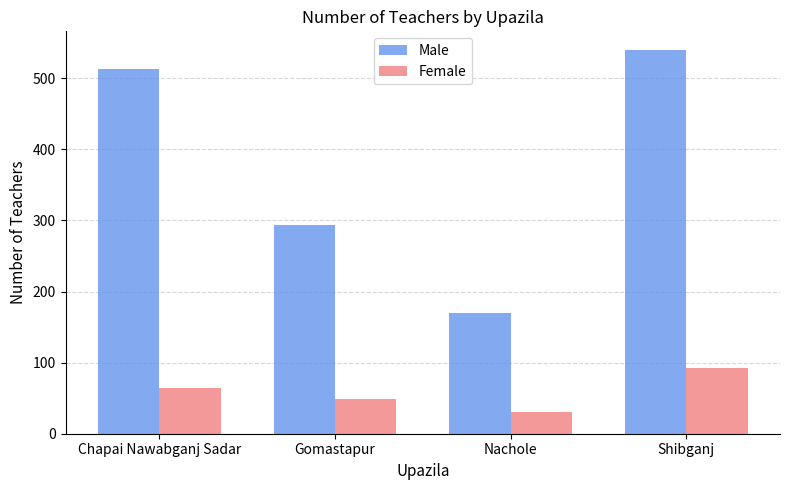

Is it true that Female equals 49 at Gomastapur?

True